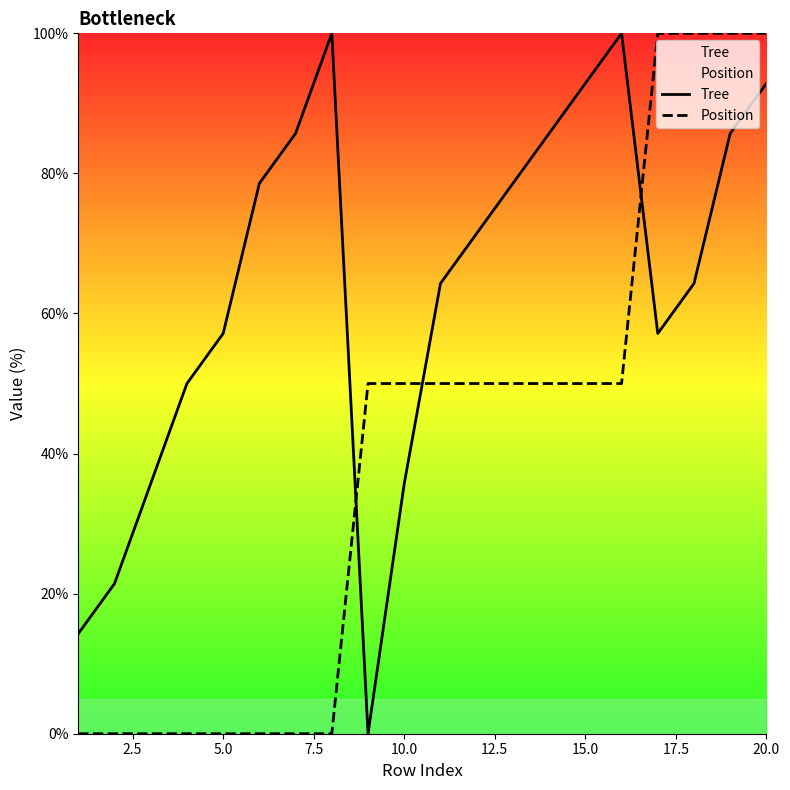

What is the maximum value shown in the chart?

100.0